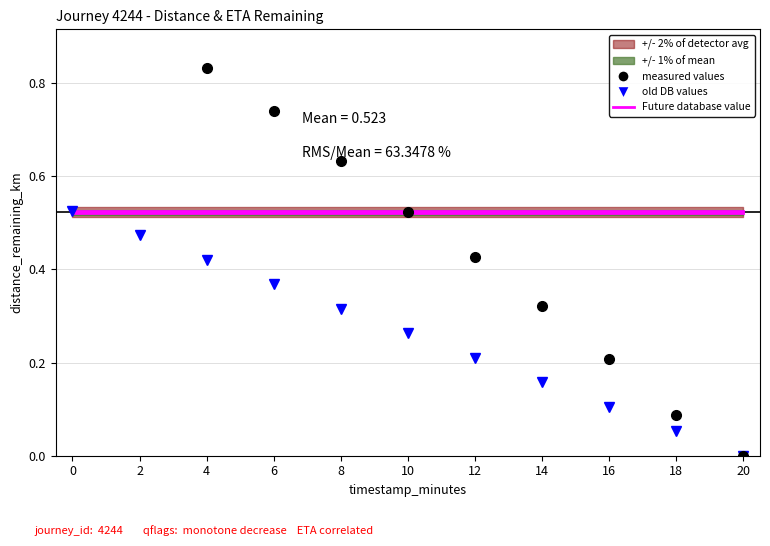

Which series has the largest total across all categories?

measured values